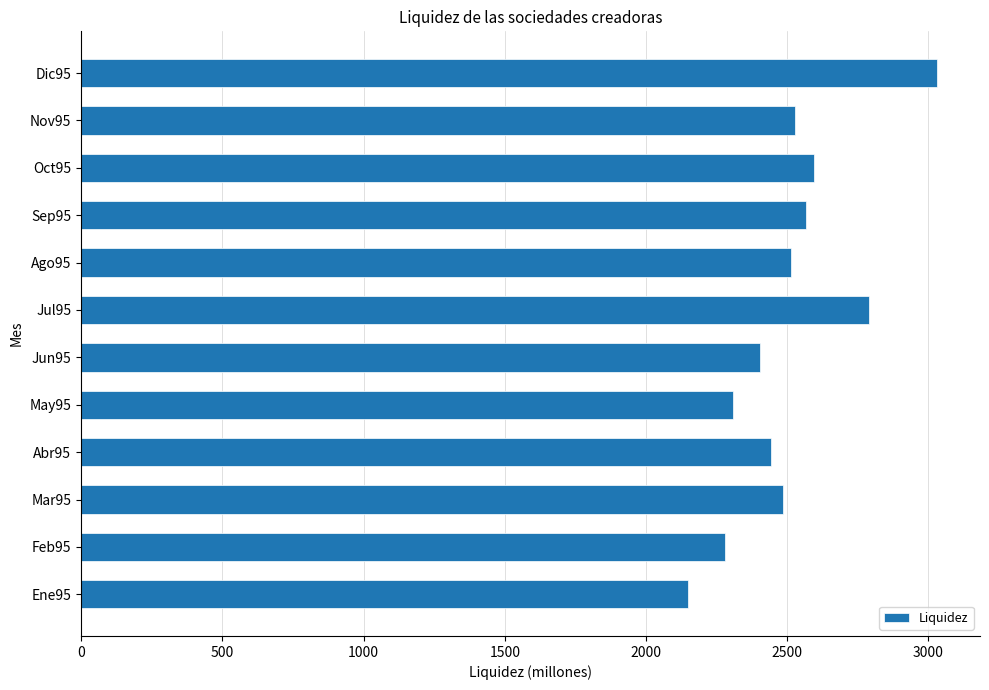

Reading top to bottom, list all the values displayed in this chart.

3031	2528	2594	2565	2512	2790	2404	2307	2442	2485	2279	2150